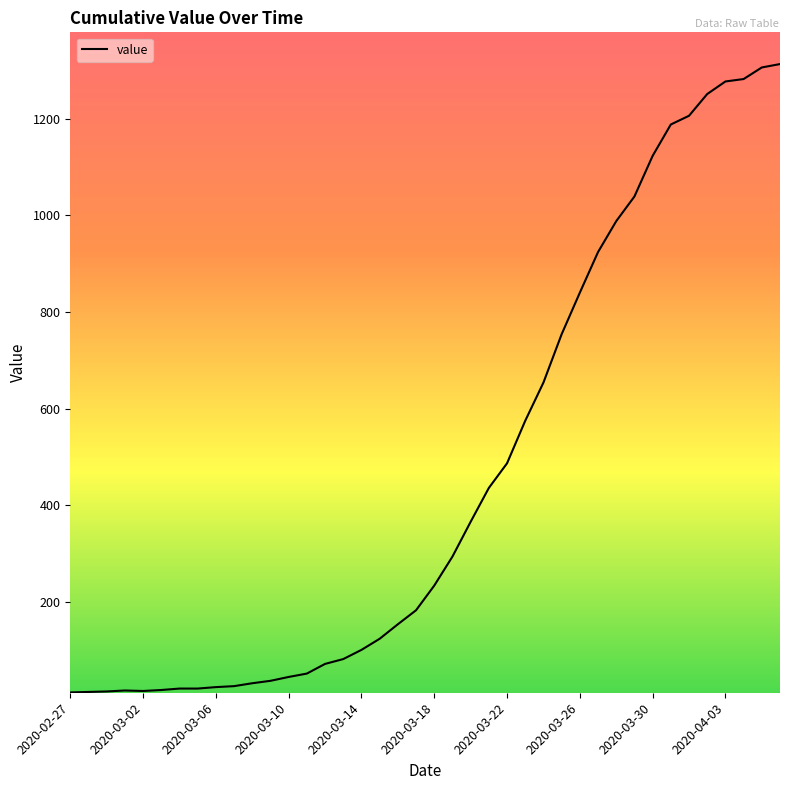

What is the maximum value shown in the chart?

1313